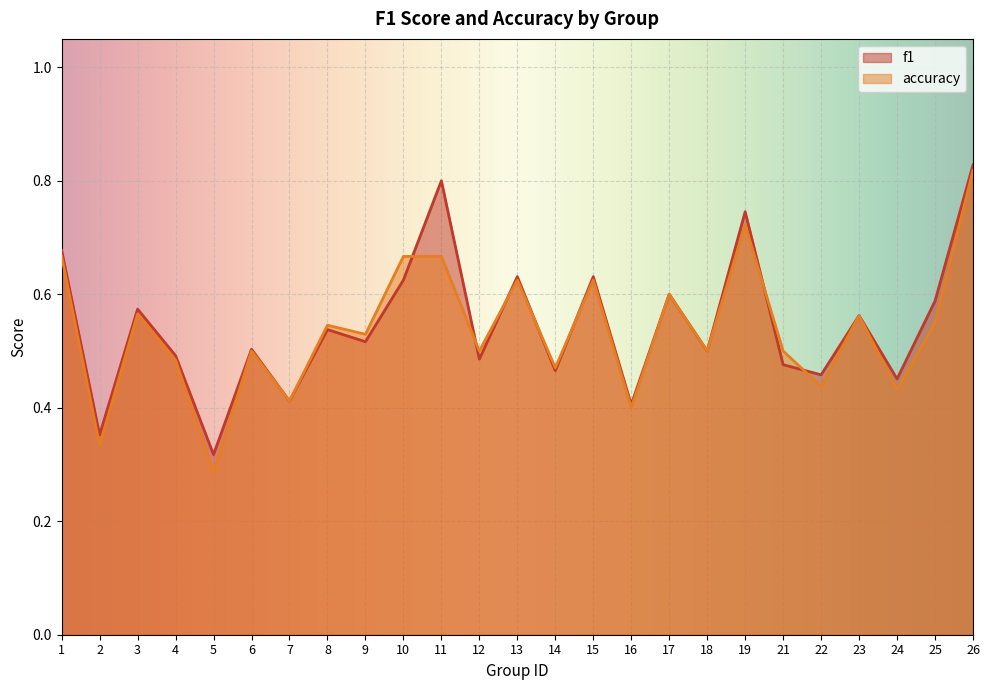

What is the value of the f1 point at the 19th from the left?

0.7